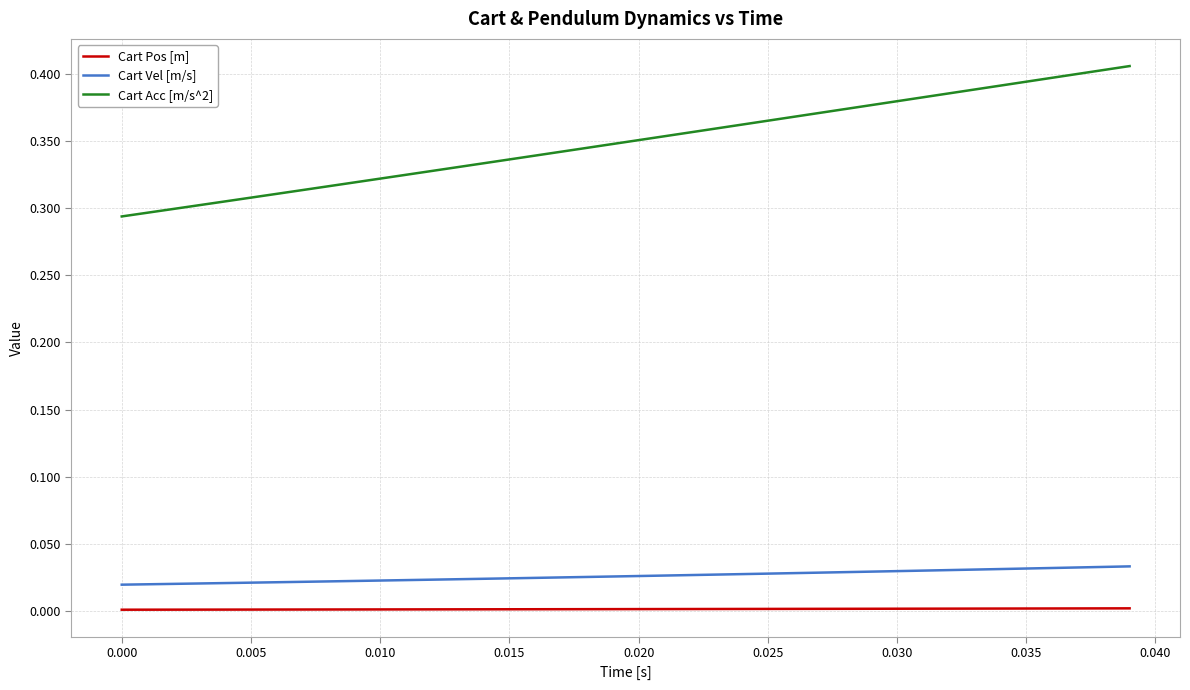

Which series has the widest spread of values?

Cart Acc [m/s^2]